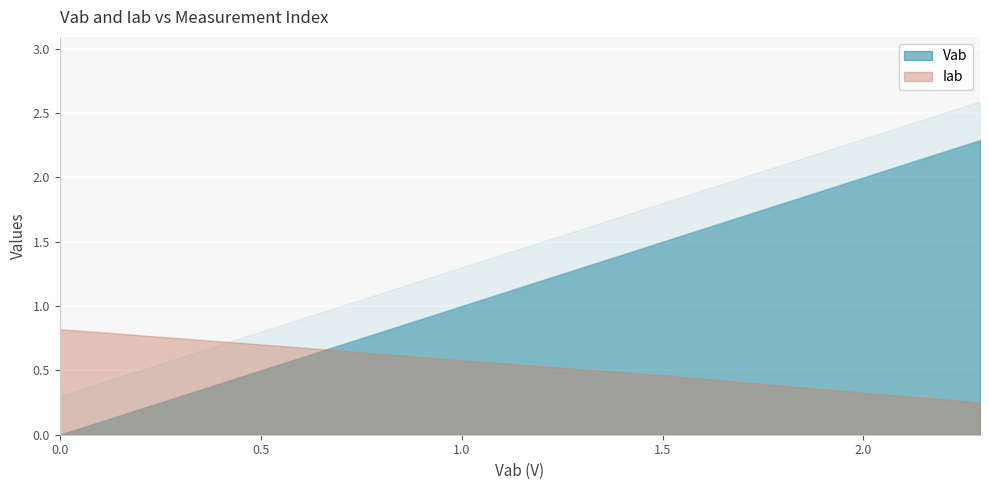

Count the Iab values in the range 0 to 1.

11